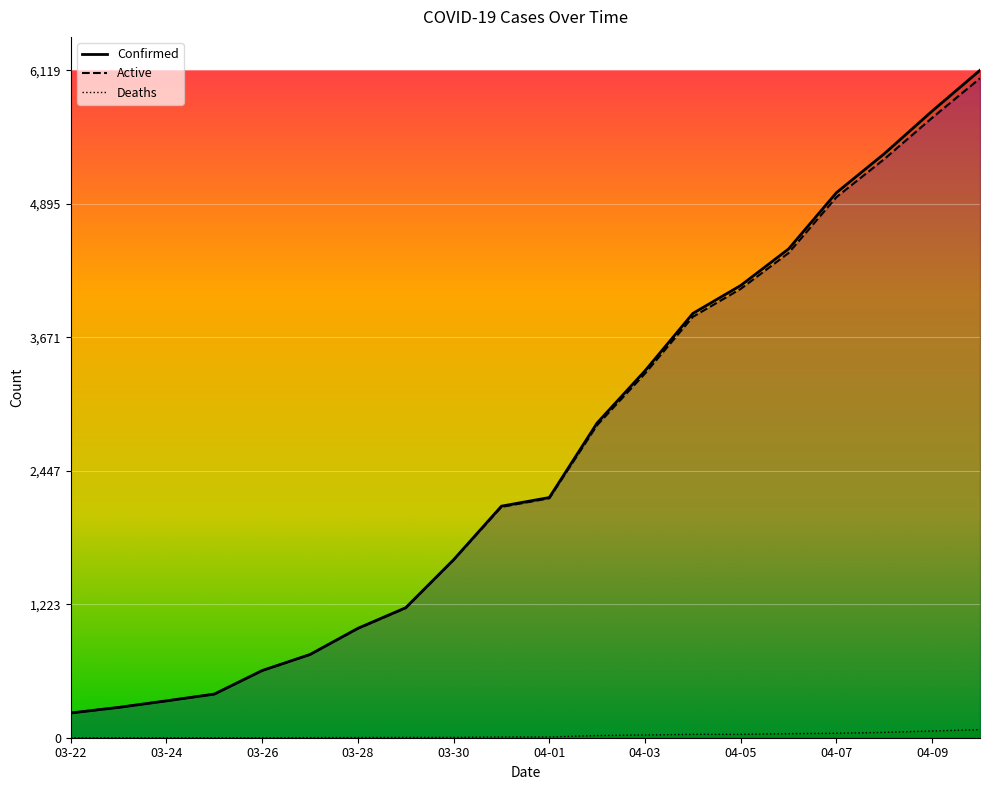

List the series in order of their peak value, lowest first.

Deaths, Active, Confirmed